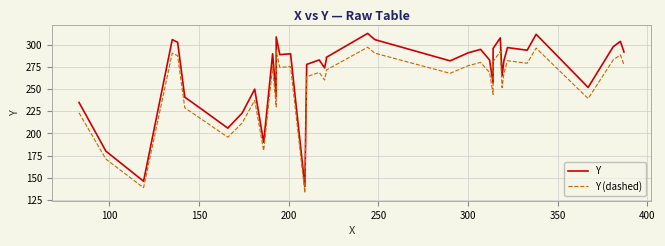

What is the sum of all Y (dashed) values?

10165.0